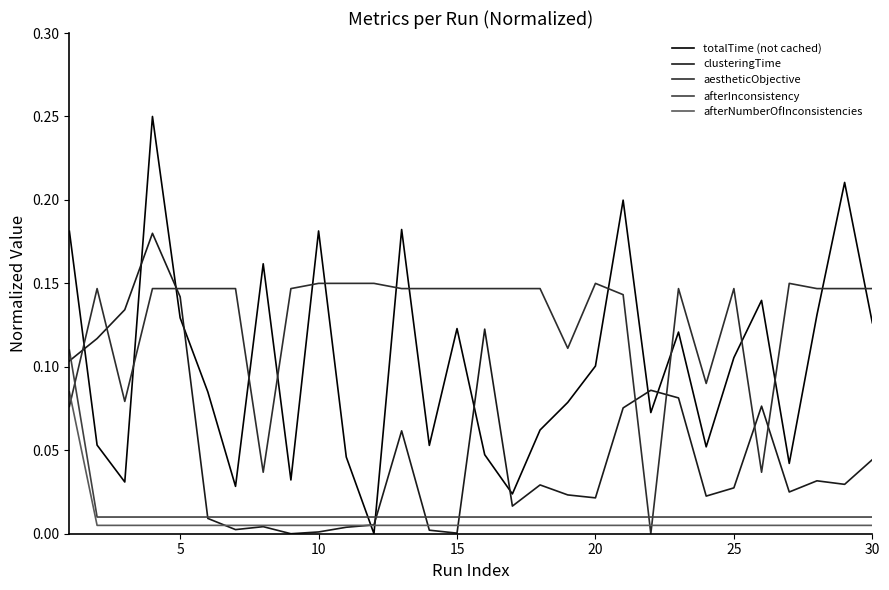

Rank the series by their maximum value, from highest to lowest.

totalTime (not cached), clusteringTime, aestheticObjective, afterInconsistency, afterNumberOfInconsistencies